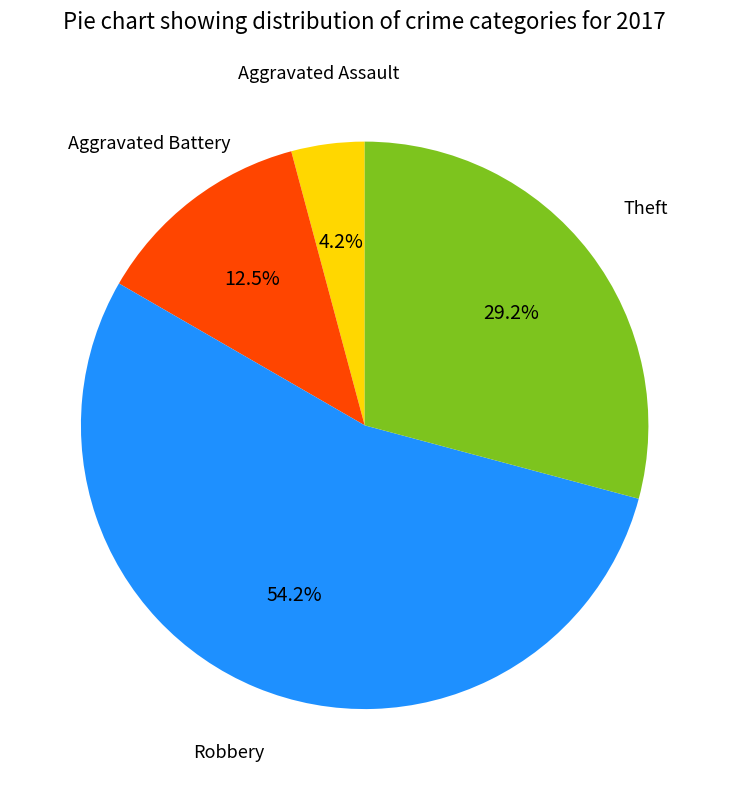

Does any single category account for the majority?

Yes